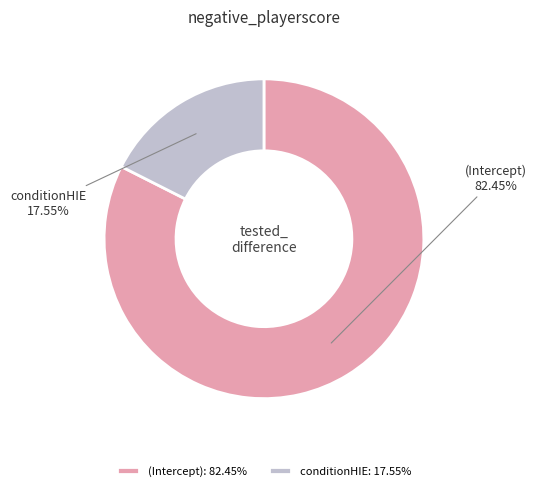

Which category has the smallest portion of the pie?

conditionHIE